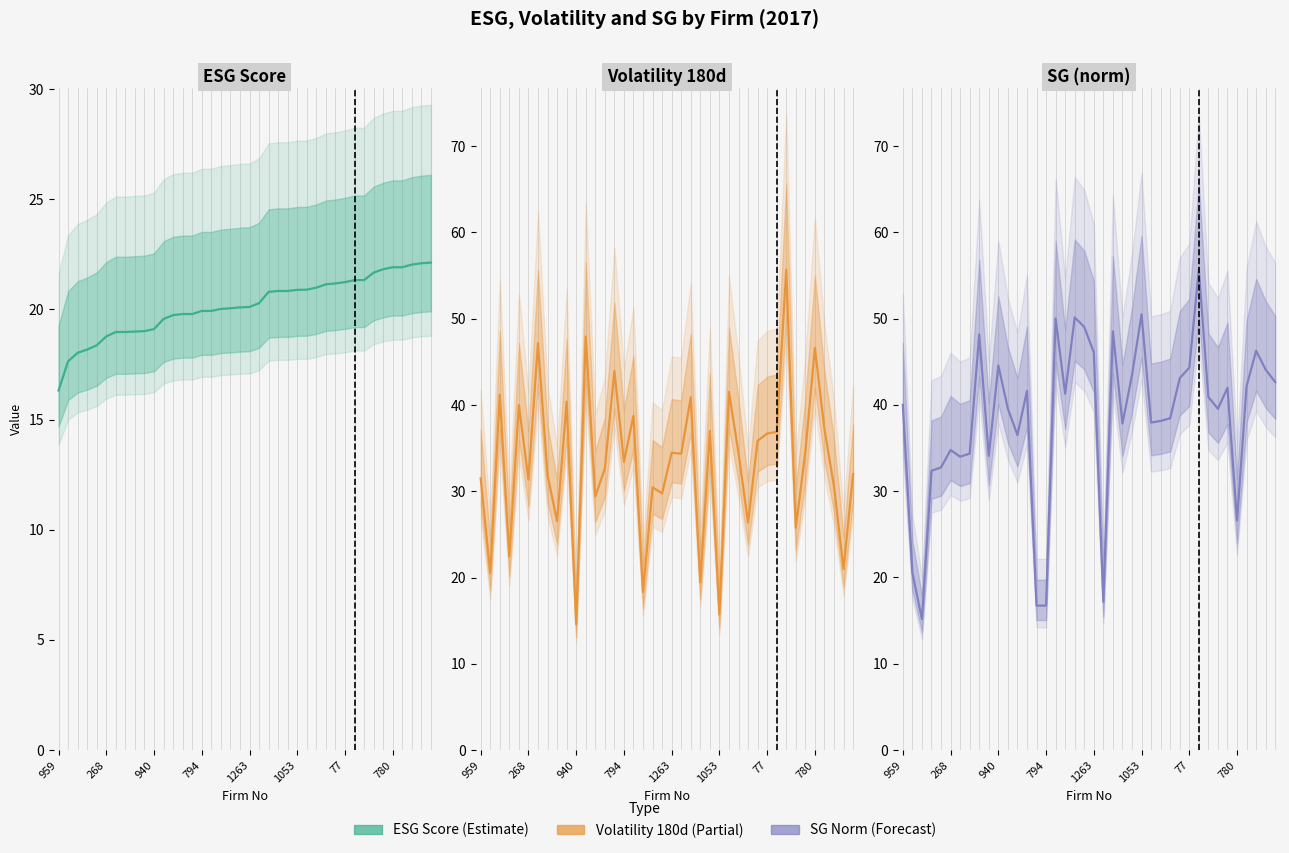

What is the difference between the SG (norm) values at 11 and 268?

19.0